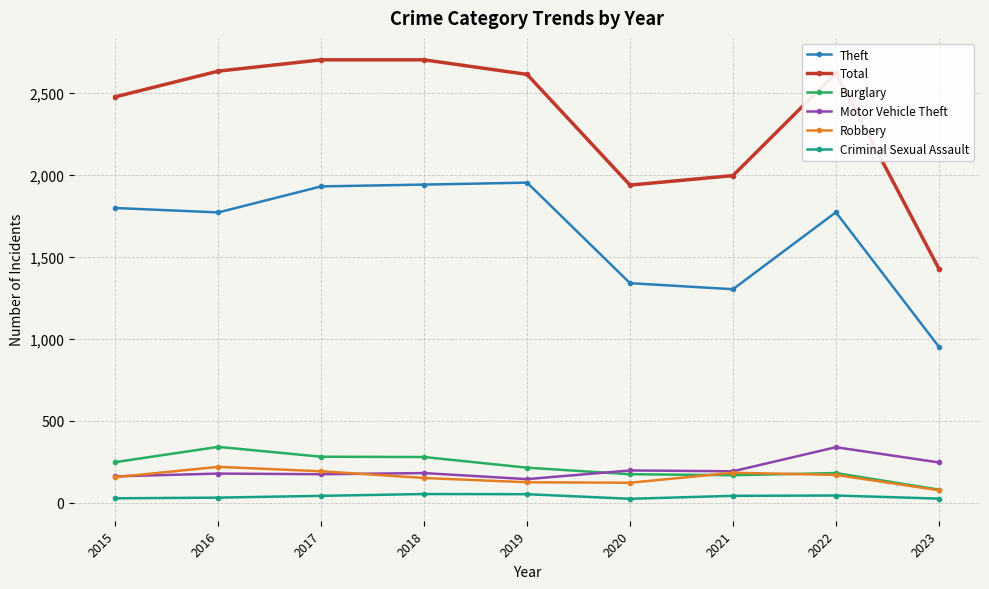

What is the sum of the Total values at 2017 and 2018?

5408